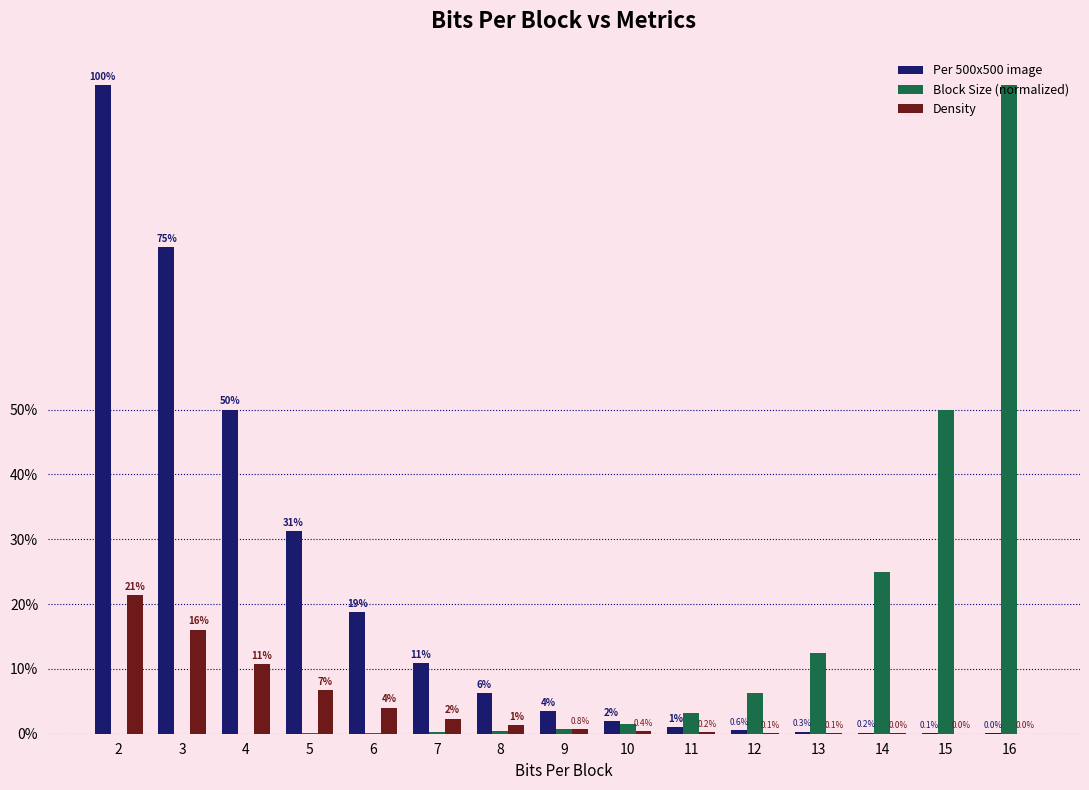

At how many categories does at least one series exceed 0?

15